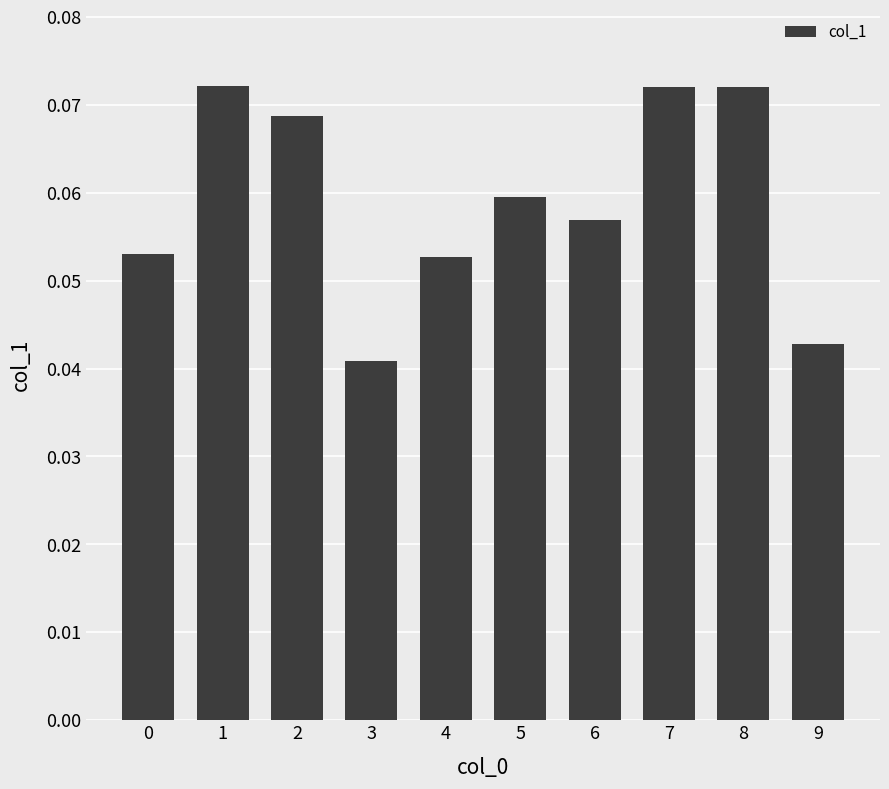

At which label is the value closest to 0?

3